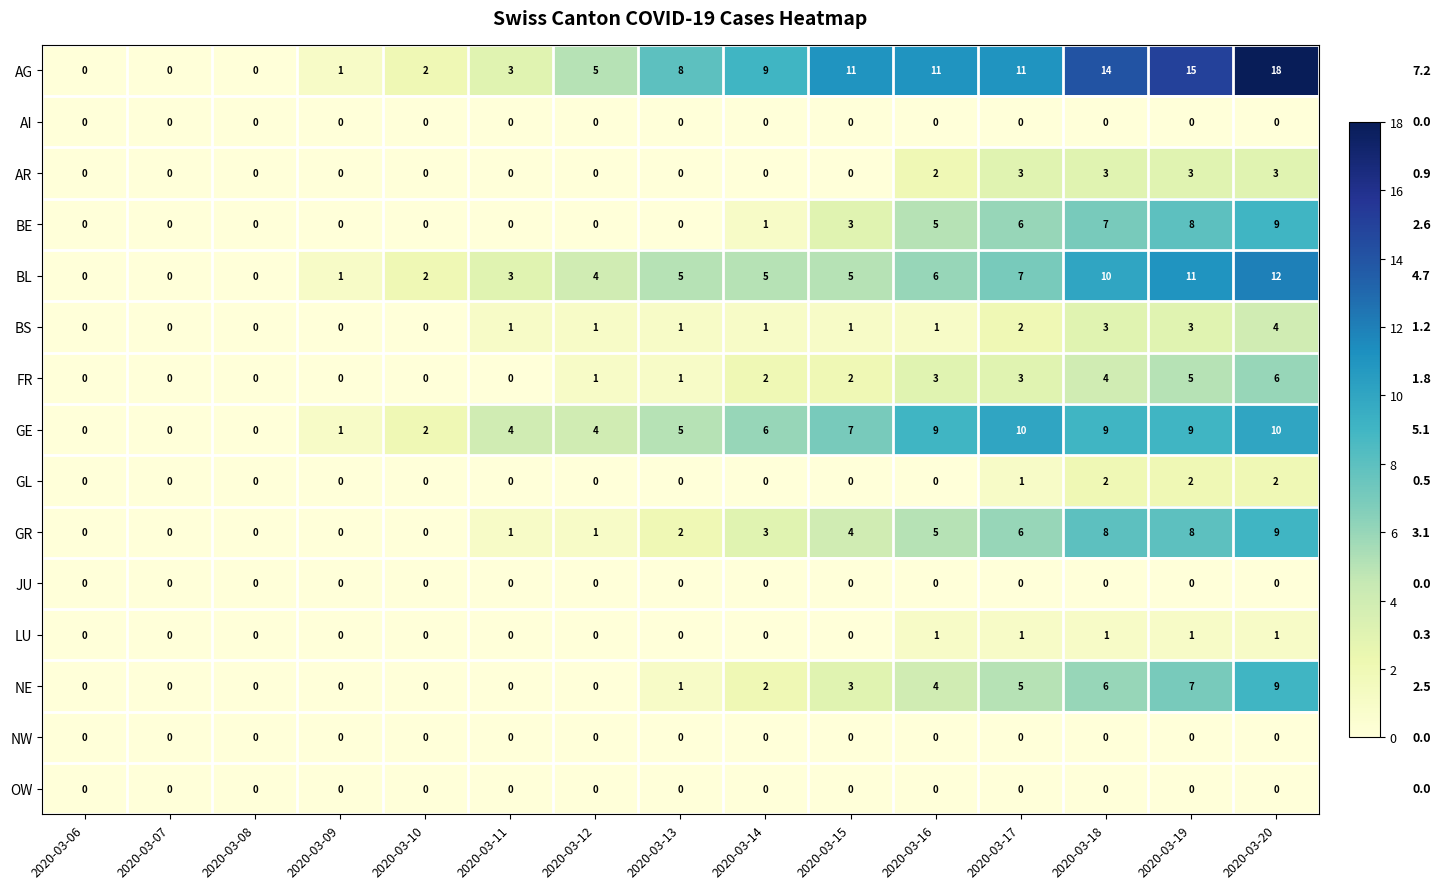

What is the spread (max minus min) of values at 2020-03-12?

5